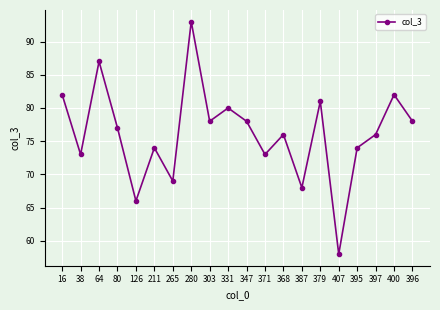

How many lines are shown in the chart?

1